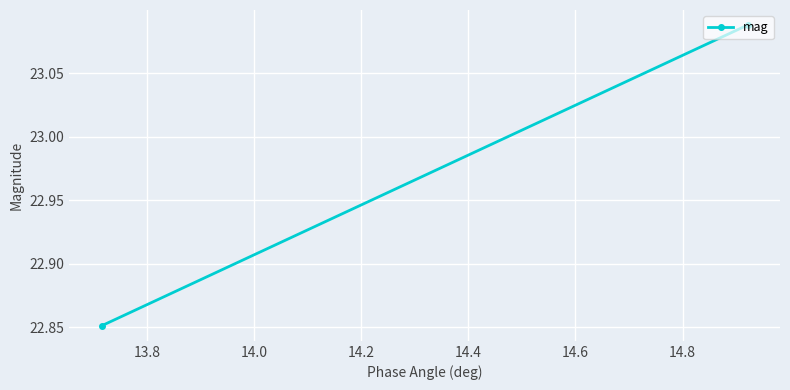

What is the greatest value displayed?

23.1